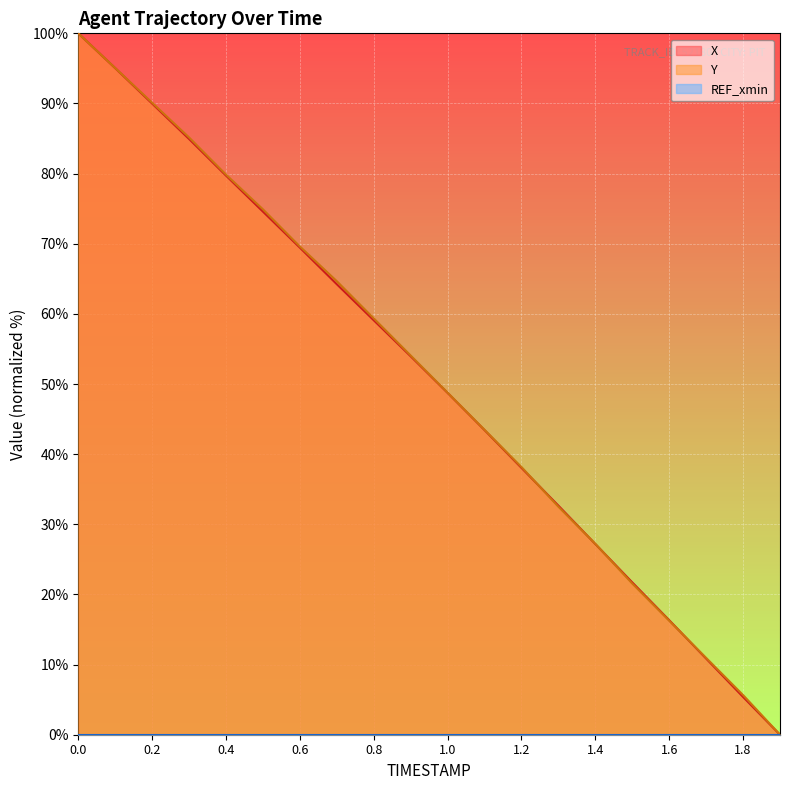

What is the greatest value displayed?

100.0